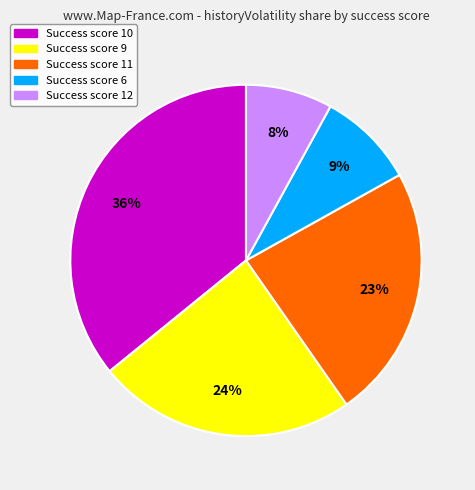

Count the number of slices in the pie.

5